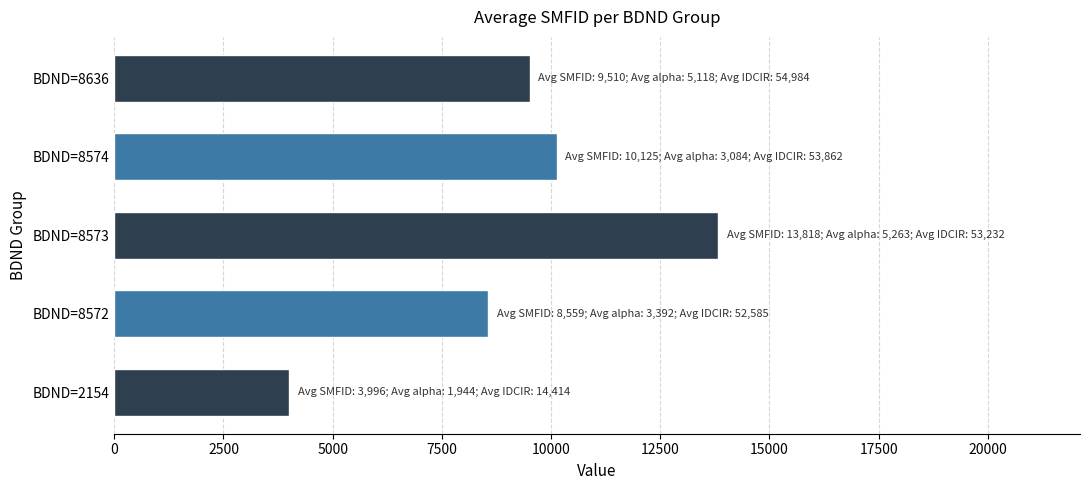

Which has a higher value, BDND=8574 or BDND=8572?

BDND=8574